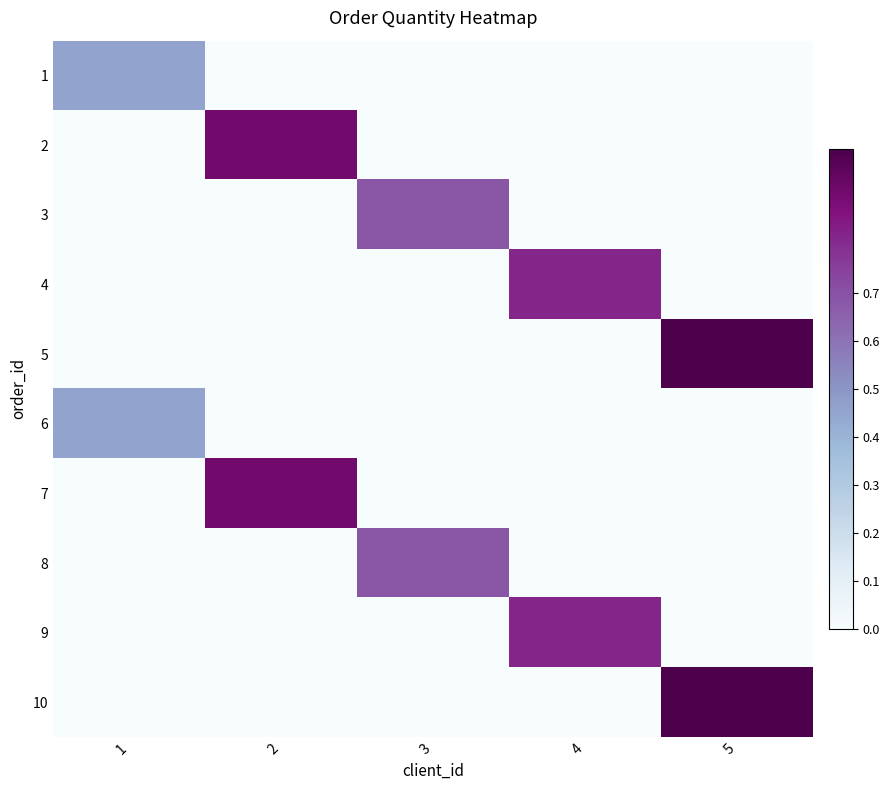

At which category is the sum across all series the highest?

5